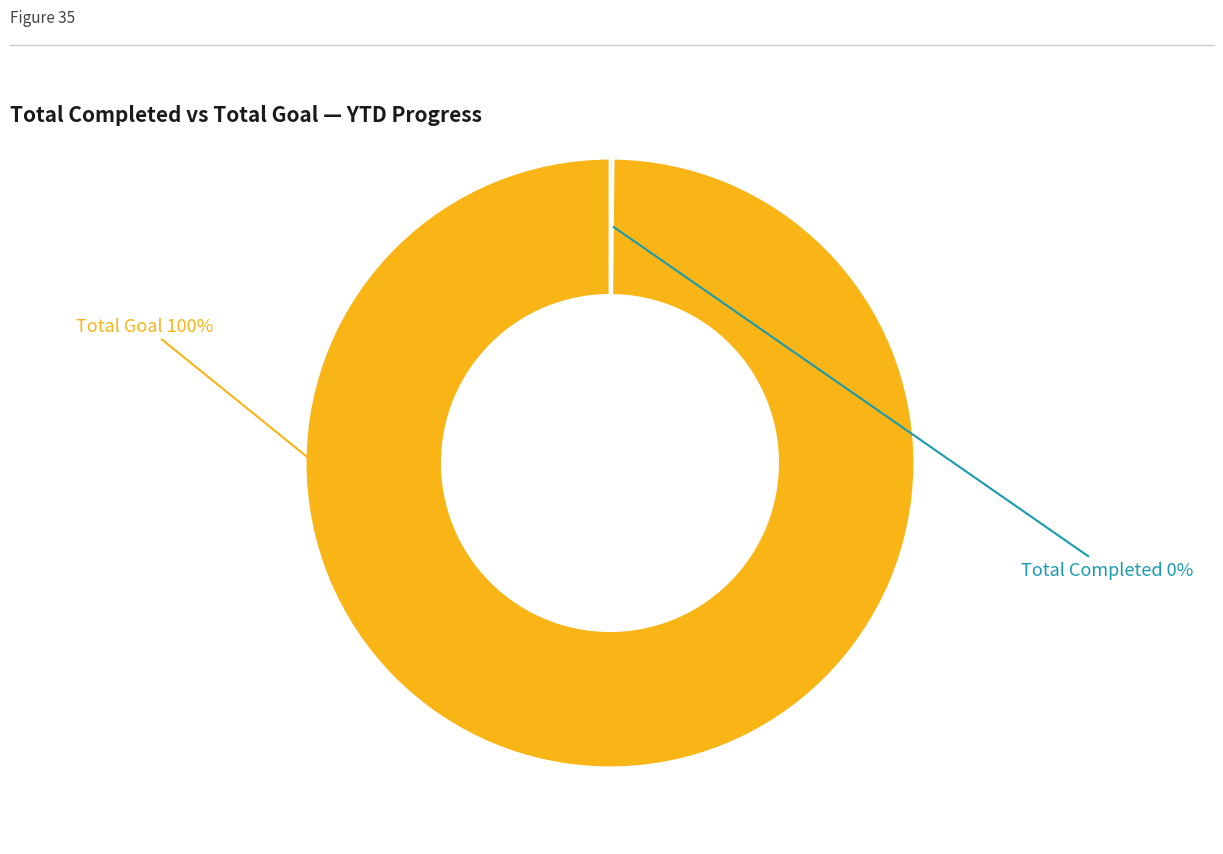

Is there any slice that represents more than half of the pie?

Yes